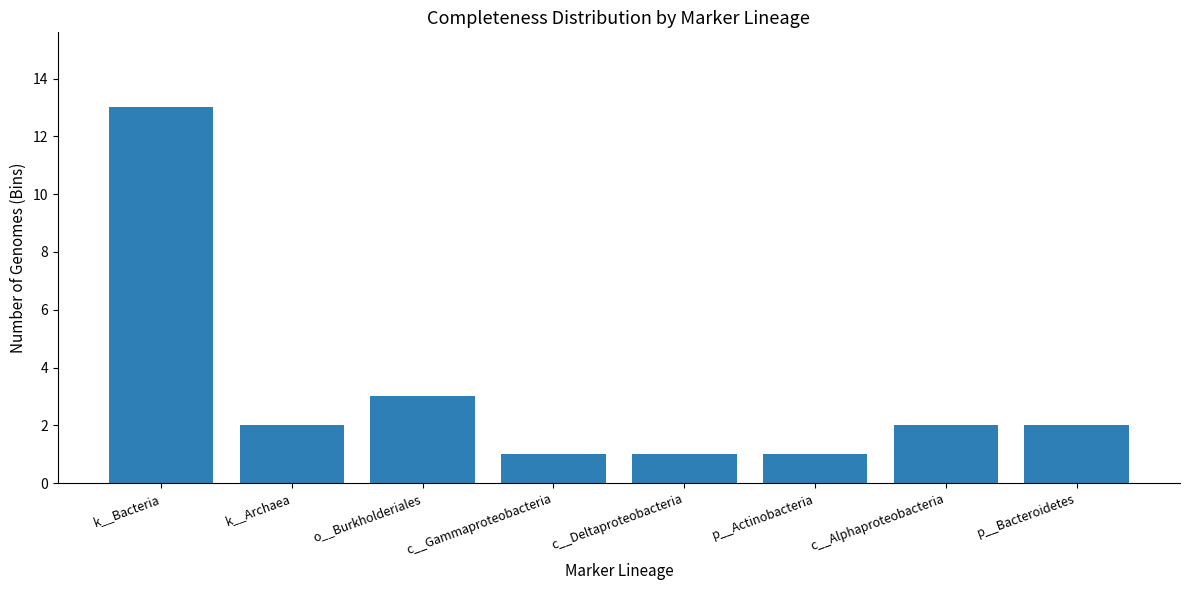

What is the label of the 4th bar from the right?

c__Deltaproteobacteria